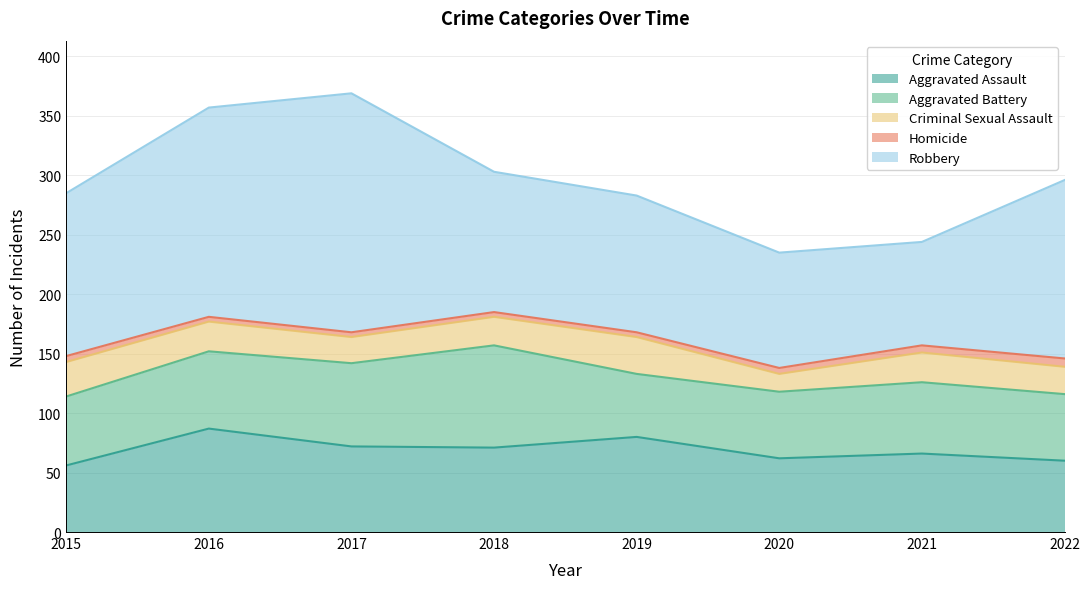

True or false: Robbery and Aggravated Assault intersect in this chart.

False